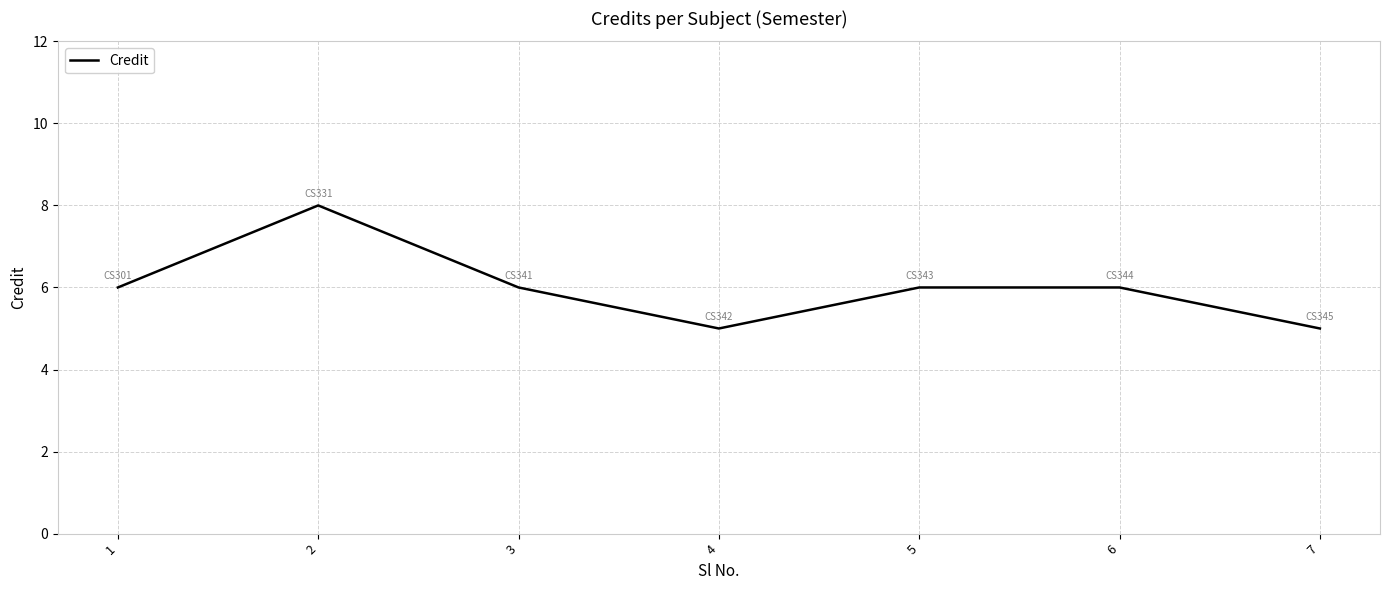

What is the sum of the values at 6 and 5?

12